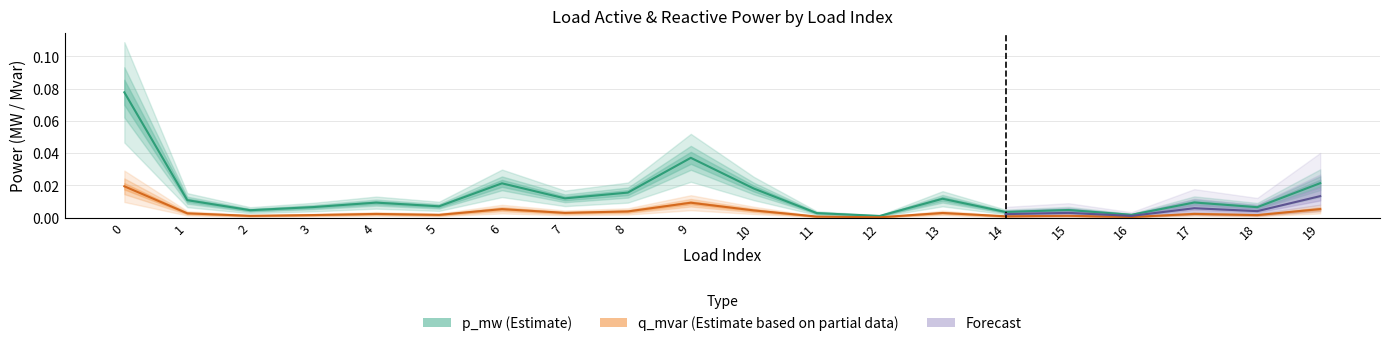

Is it true that p_mw equals 0.0 at 17?

True